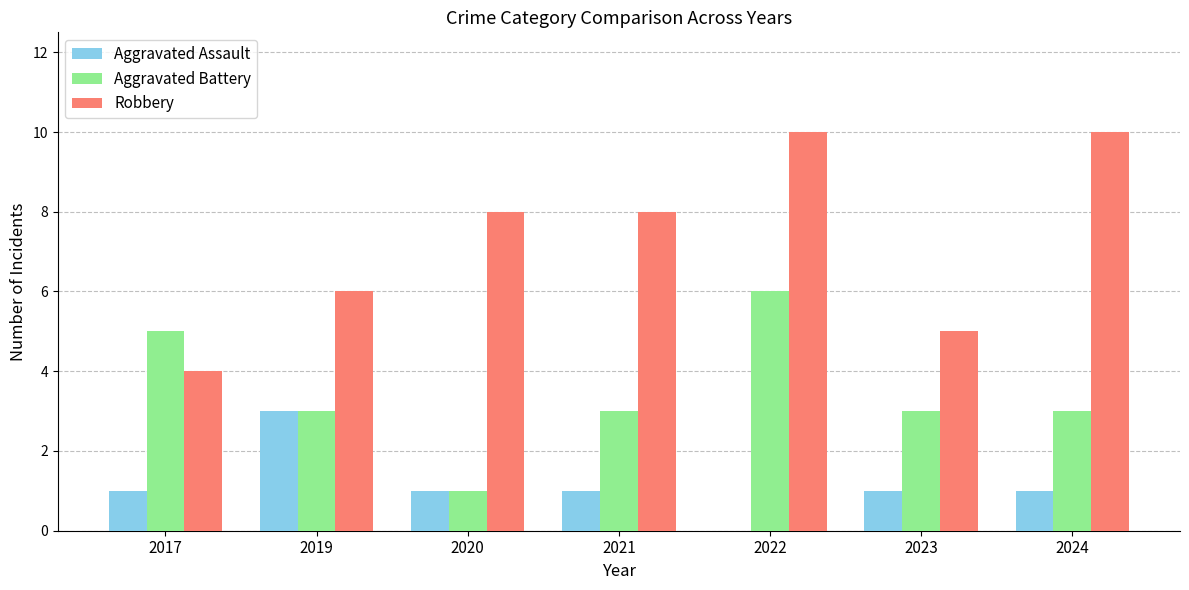

The value of Aggravated Assault at 2020 is 1. True or false?

True